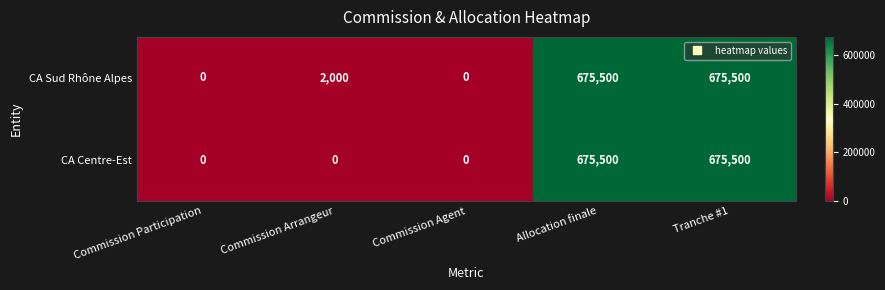

Reading right to left, what are all the values shown in this chart?

CA Sud Rhône Alpes: Tranche #1=675500	Allocation finale=675500	Commission Agent=0	Commission Arrangeur=2000	Commission Participation=0
CA Centre-Est: Tranche #1=675500	Allocation finale=675500	Commission Agent=0	Commission Arrangeur=0	Commission Participation=0